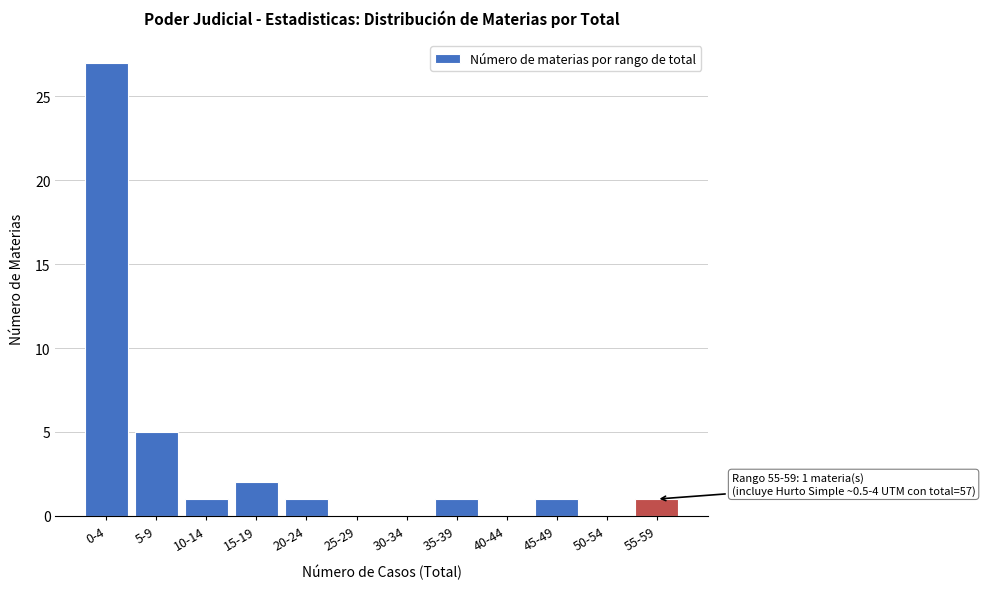

Reading right to left, extract all data points from this chart.

55-59=1	50-54=0	45-49=1	40-44=0	35-39=1	30-34=0	25-29=0	20-24=1	15-19=2	10-14=1	5-9=5	0-4=27